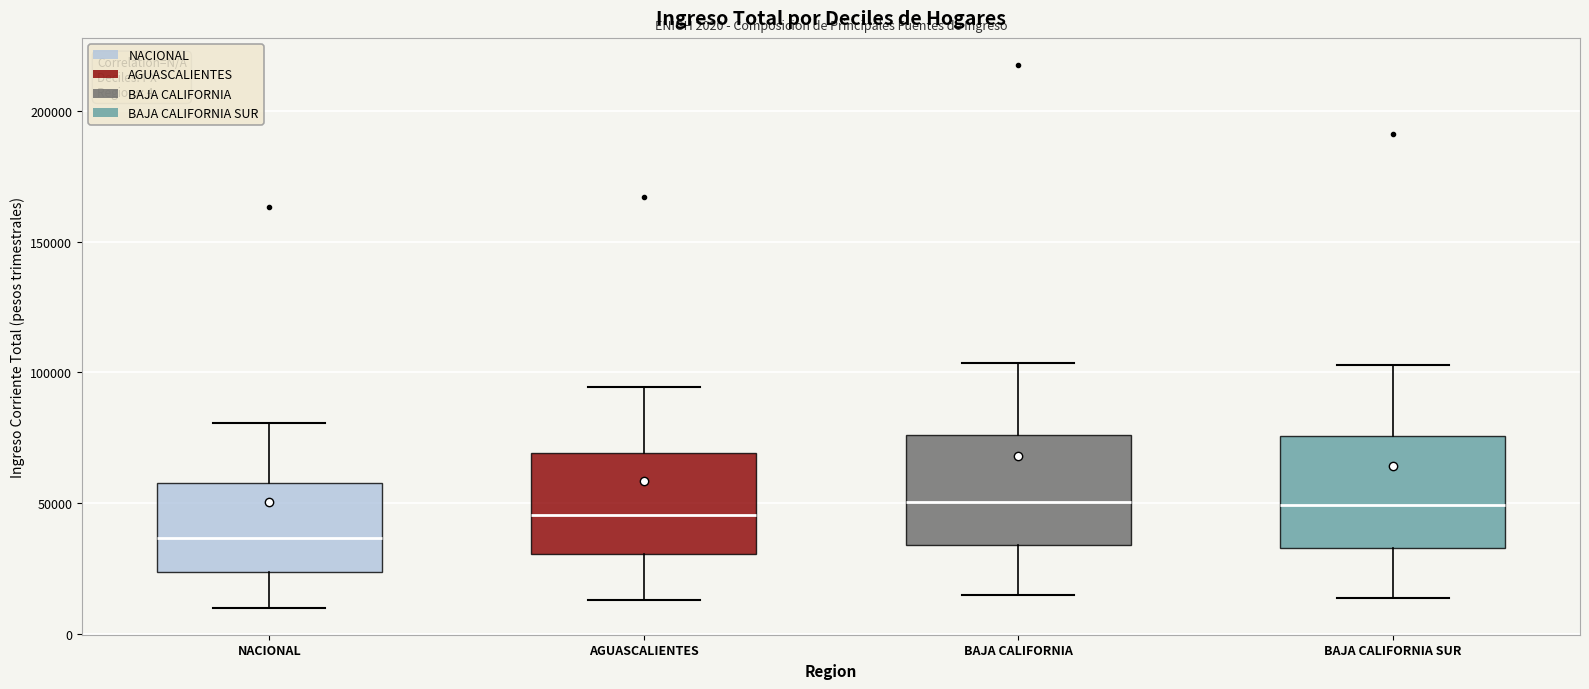

Which box has the lowest median line?

NACIONAL